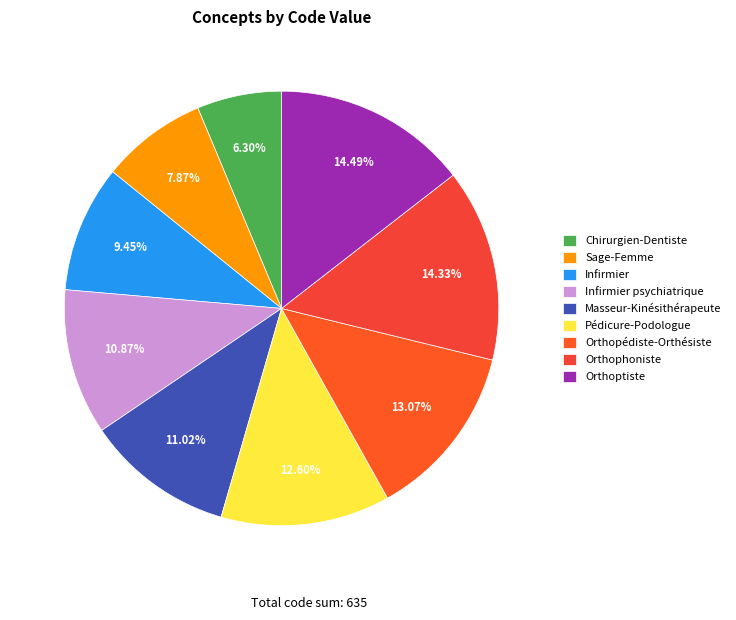

How many segments does this pie chart have?

9